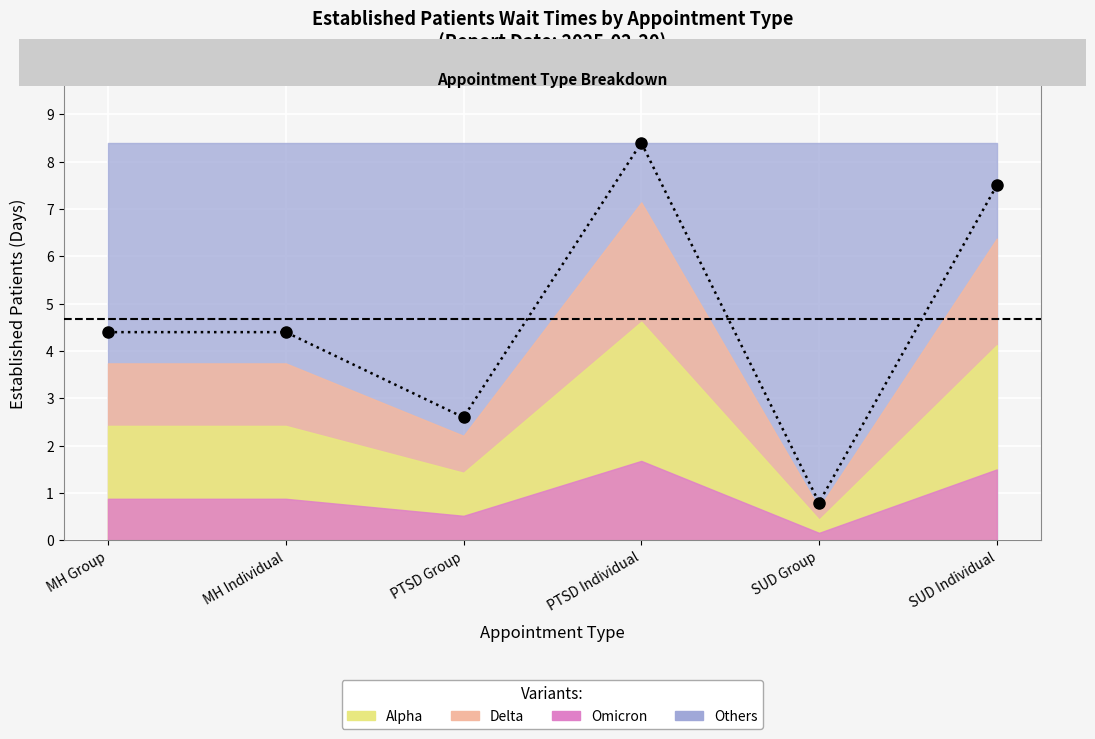

What is the sum of the values at PTSD Individual and MH Group?

12.8